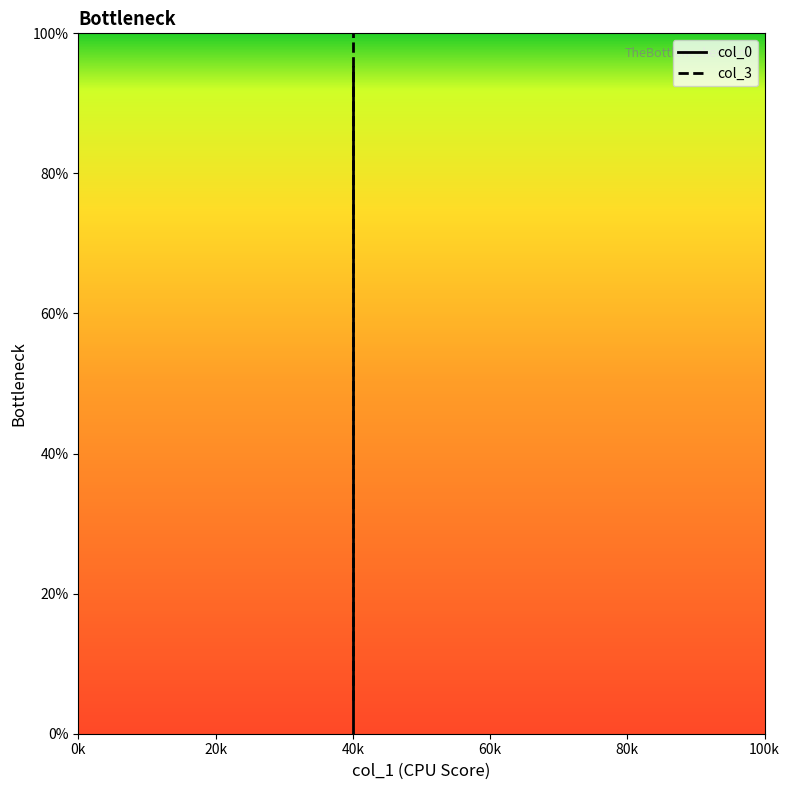

Rank the series by their average value, from lowest to highest.

col_0, col_3